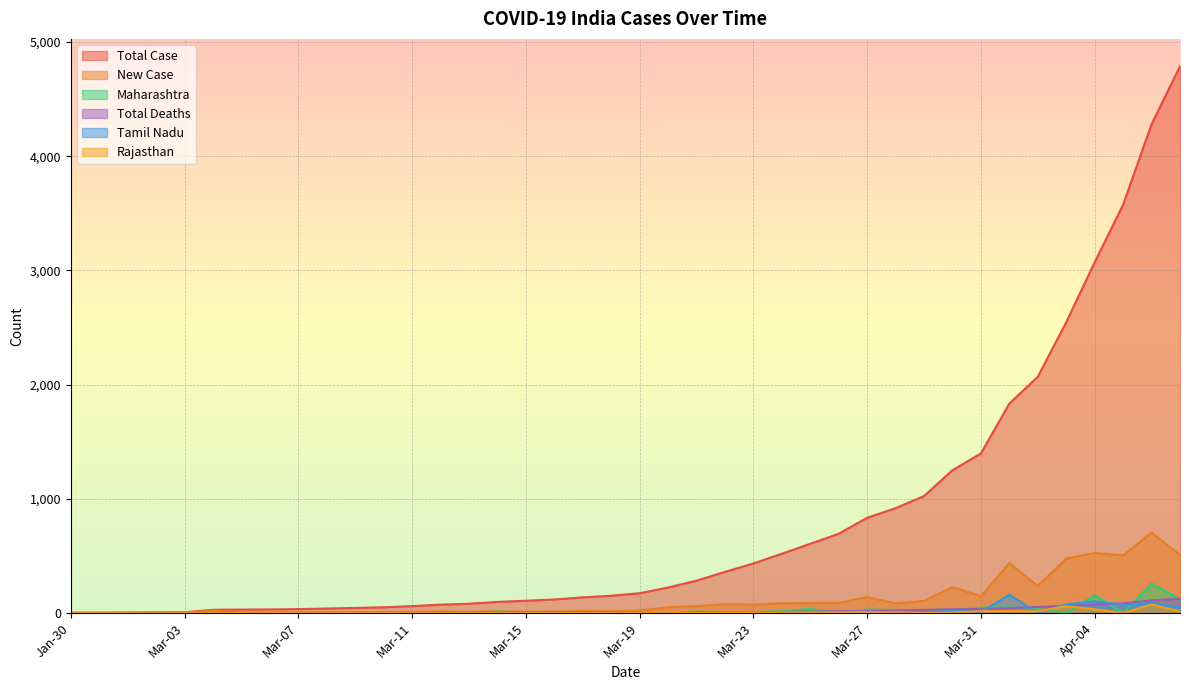

List the labels in order of New Case value, largest first.

Apr-06, Apr-04, Apr-07, Apr-05, Apr-03, Apr-01, Apr-02, Mar-30, Mar-31, Mar-27, Mar-29, Mar-26, Mar-25, Mar-24, Mar-28, Mar-22, Mar-23, Mar-21, Mar-20, Mar-04, Mar-19, Mar-17, Mar-14, Mar-18, Mar-12, Mar-16, Mar-11, Mar-15, Mar-13, Mar-10, Mar-08, Mar-09, Mar-07, Mar-02, Mar-05, Jan-30, Feb-03, Mar-03, Mar-06, Feb-02